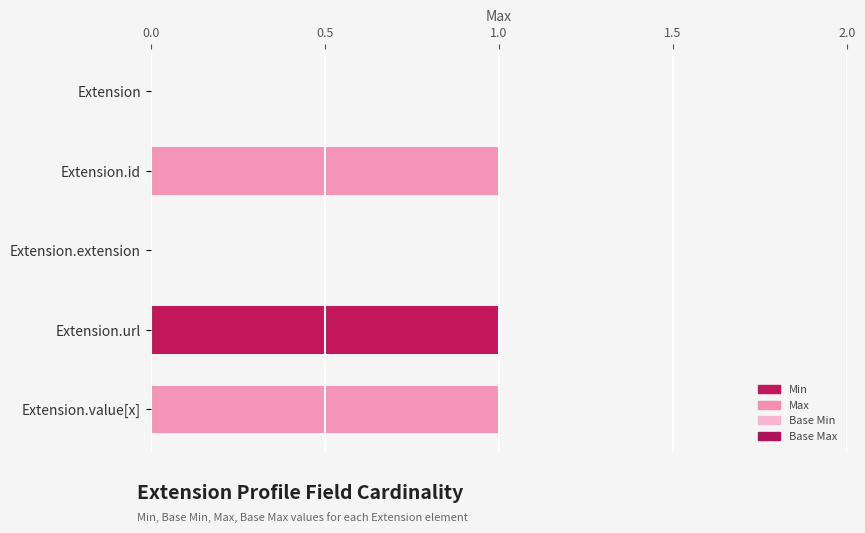

Reading right to left, list all the values displayed in this chart.

Base Max: 1	1	0	1	0
Max: 1	1	0	1	0
Base Min: 0	1	0	0	0
Min: 0	1	0	0	0